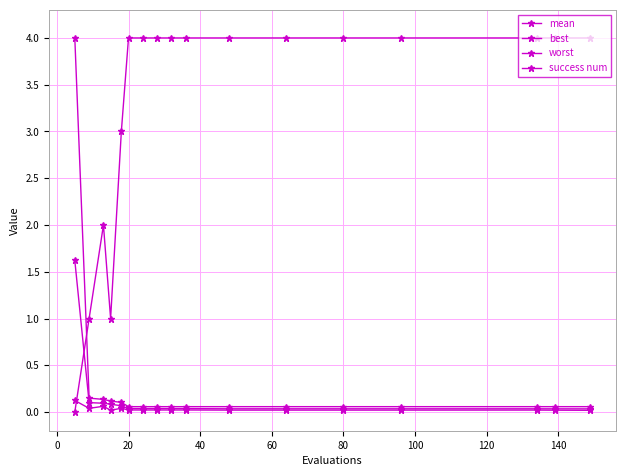

How many series are shown in this chart?

4